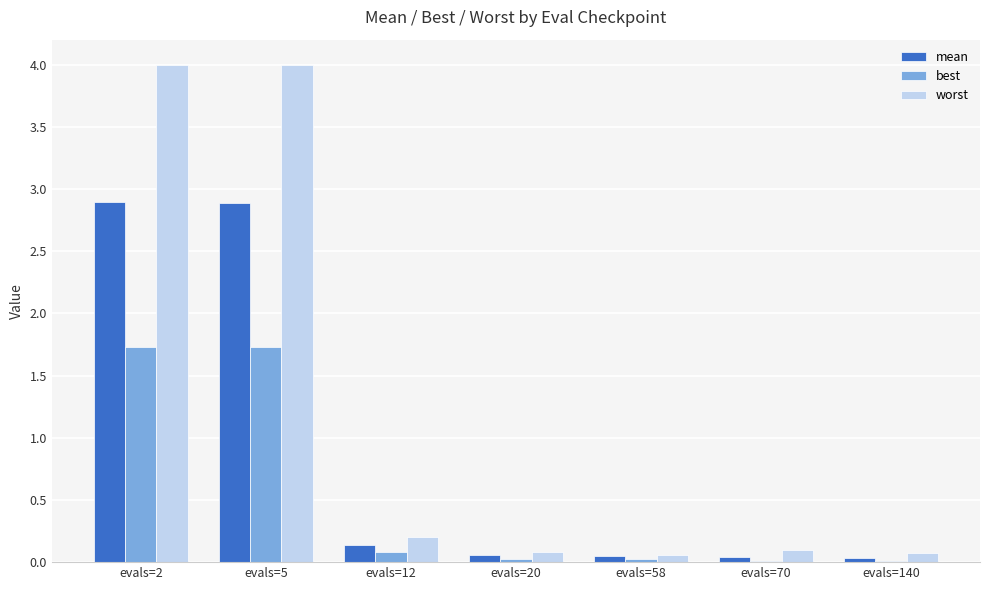

Is the value of best at evals=12 greater than the value of worst at evals=5?

No